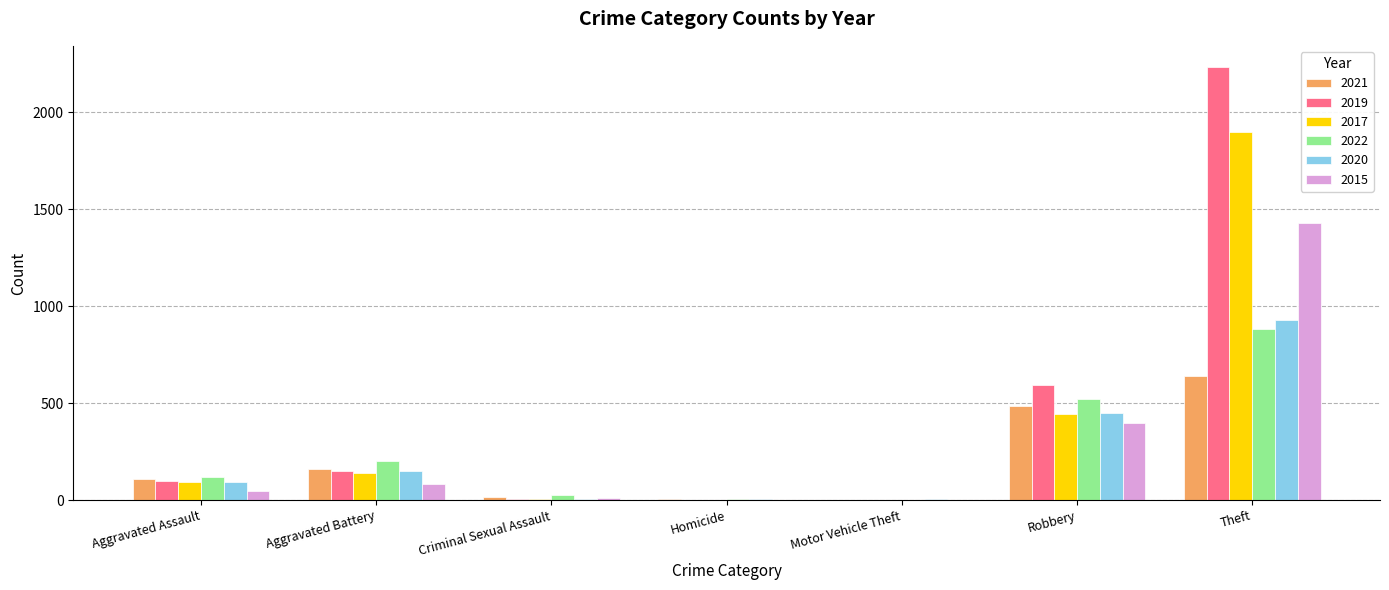

Are the bars grouped side by side (vs. stacked)?

Yes